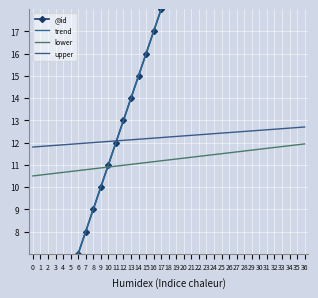

What is the average value of the upper series?

12.2